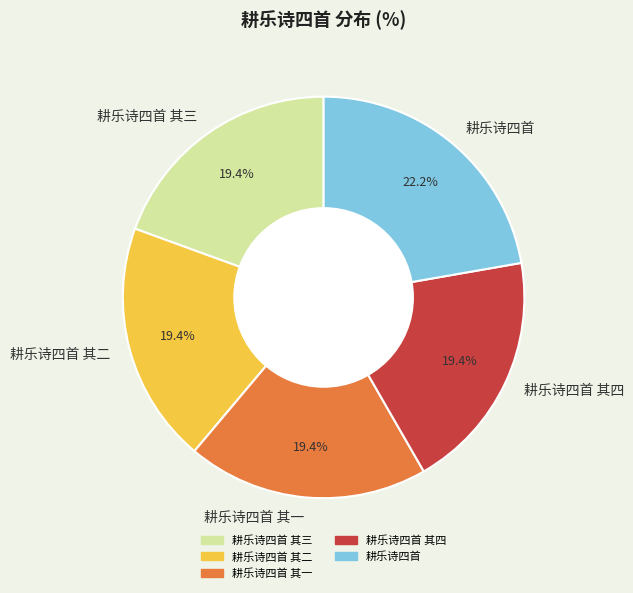

How many slices are in this pie chart?

5